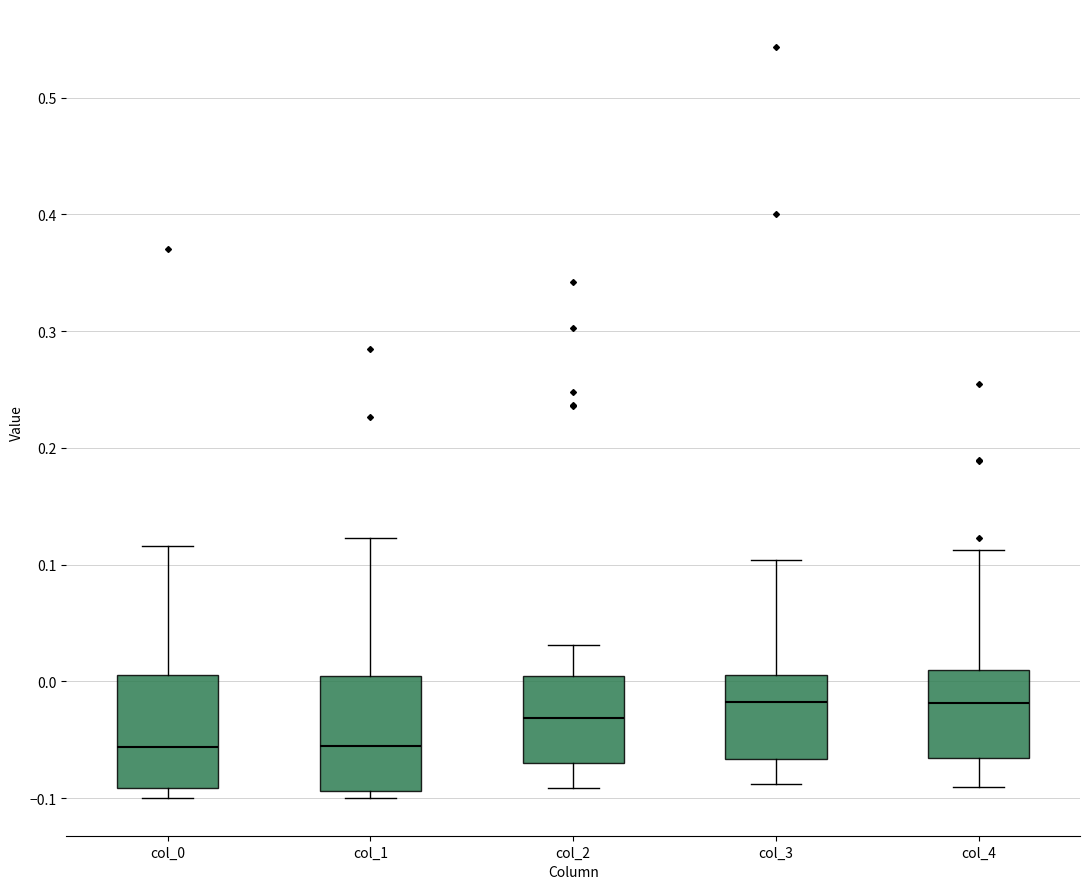

Where does the upper whisker of the box for col_0 end on the y-axis? The values are not printed on the chart, so give them approximately, as read against the axis.

0.12